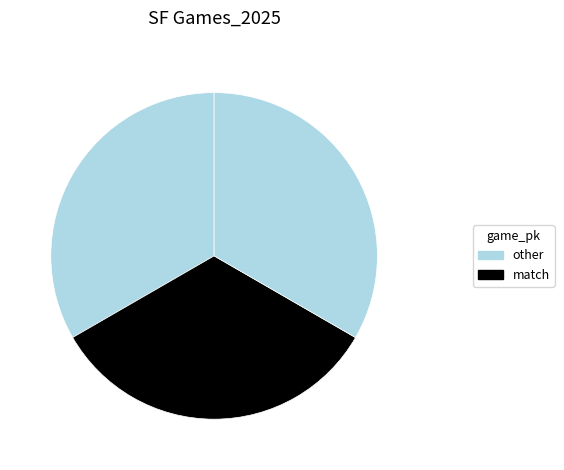

Count the number of slices in the pie.

3